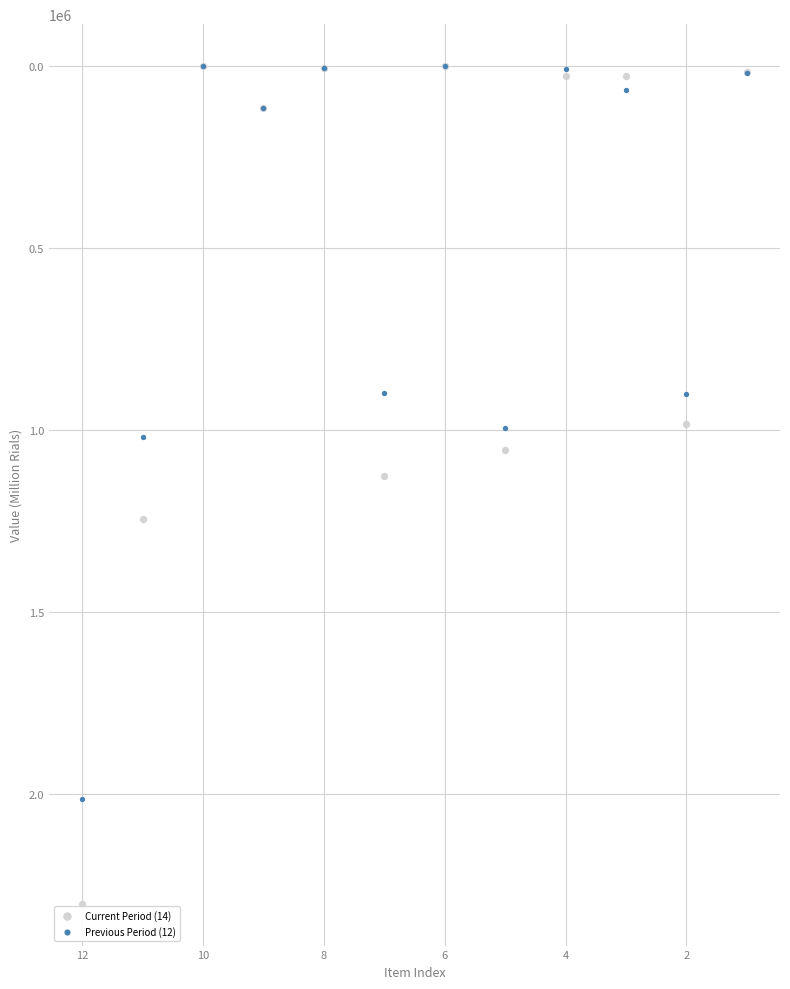

What are all the series names shown in the legend?

Current Period (14), Previous Period (12)